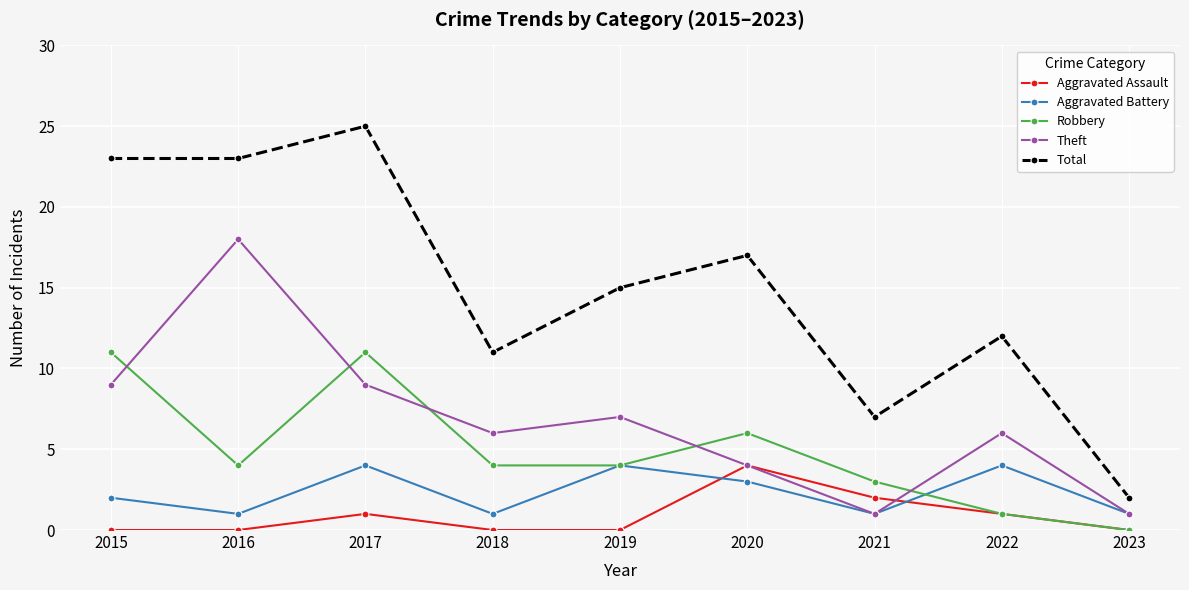

What is the greatest value displayed?

25